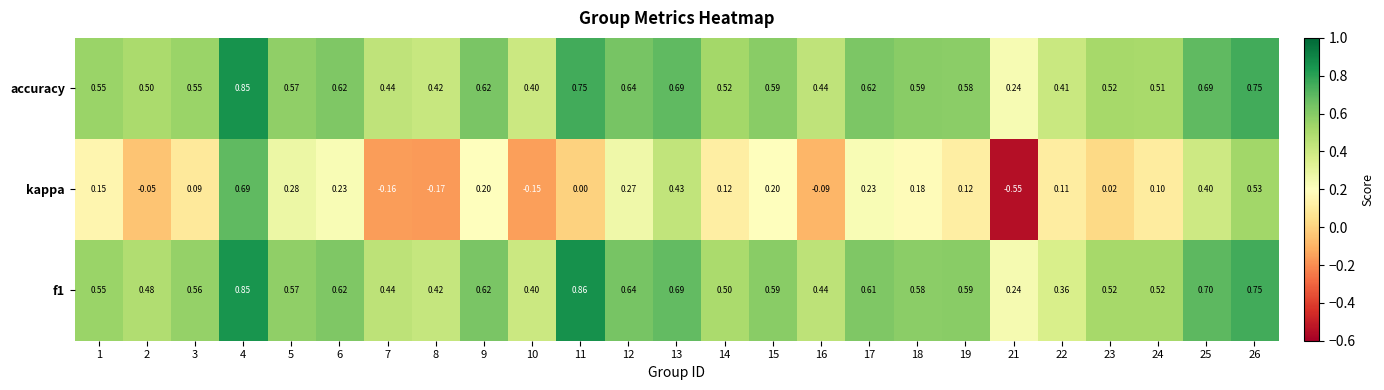

Rank the series by their maximum value, from highest to lowest.

f1, accuracy, kappa